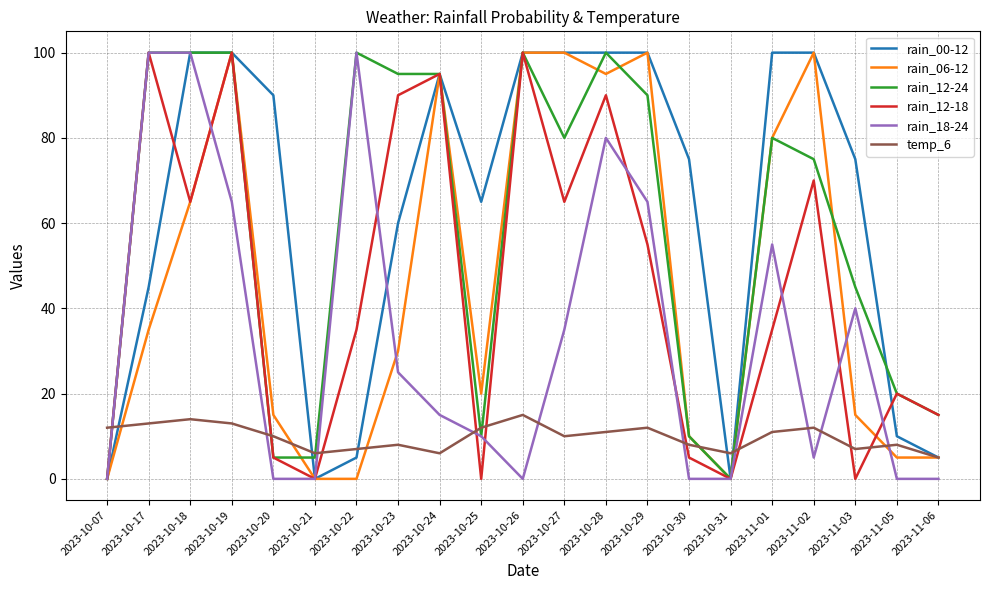

Reading left to right, list all the values displayed in this chart.

rain_00-12: 2023-10-07=0	2023-10-17=45	2023-10-18=100	2023-10-19=100	2023-10-20=90	2023-10-21=0	2023-10-22=5	2023-10-23=60	2023-10-24=95	2023-10-25=65	2023-10-26=100	2023-10-27=100	2023-10-28=100	2023-10-29=100	2023-10-30=75	2023-10-31=0	2023-11-01=100	2023-11-02=100	2023-11-03=75	2023-11-05=10	2023-11-06=5
rain_06-12: 2023-10-07=0	2023-10-17=35	2023-10-18=65	2023-10-19=100	2023-10-20=15	2023-10-21=0	2023-10-22=0	2023-10-23=30	2023-10-24=95	2023-10-25=20	2023-10-26=100	2023-10-27=100	2023-10-28=95	2023-10-29=100	2023-10-30=10	2023-10-31=0	2023-11-01=80	2023-11-02=100	2023-11-03=15	2023-11-05=5	2023-11-06=5
rain_12-24: 2023-10-07=0	2023-10-17=100	2023-10-18=100	2023-10-19=100	2023-10-20=5	2023-10-21=5	2023-10-22=100	2023-10-23=95	2023-10-24=95	2023-10-25=10	2023-10-26=100	2023-10-27=80	2023-10-28=100	2023-10-29=90	2023-10-30=10	2023-10-31=0	2023-11-01=80	2023-11-02=75	2023-11-03=45	2023-11-05=20	2023-11-06=15
rain_12-18: 2023-10-07=0	2023-10-17=100	2023-10-18=65	2023-10-19=100	2023-10-20=5	2023-10-21=0	2023-10-22=35	2023-10-23=90	2023-10-24=95	2023-10-25=0	2023-10-26=100	2023-10-27=65	2023-10-28=90	2023-10-29=55	2023-10-30=5	2023-10-31=0	2023-11-01=35	2023-11-02=70	2023-11-03=0	2023-11-05=20	2023-11-06=15
rain_18-24: 2023-10-07=0	2023-10-17=100	2023-10-18=100	2023-10-19=65	2023-10-20=0	2023-10-21=0	2023-10-22=100	2023-10-23=25	2023-10-24=15	2023-10-25=10	2023-10-26=0	2023-10-27=35	2023-10-28=80	2023-10-29=65	2023-10-30=0	2023-10-31=0	2023-11-01=55	2023-11-02=5	2023-11-03=40	2023-11-05=0	2023-11-06=0
temp_6: 2023-10-07=12	2023-10-17=13	2023-10-18=14	2023-10-19=13	2023-10-20=10	2023-10-21=6	2023-10-22=7	2023-10-23=8	2023-10-24=6	2023-10-25=12	2023-10-26=15	2023-10-27=10	2023-10-28=11	2023-10-29=12	2023-10-30=8	2023-10-31=6	2023-11-01=11	2023-11-02=12	2023-11-03=7	2023-11-05=8	2023-11-06=5